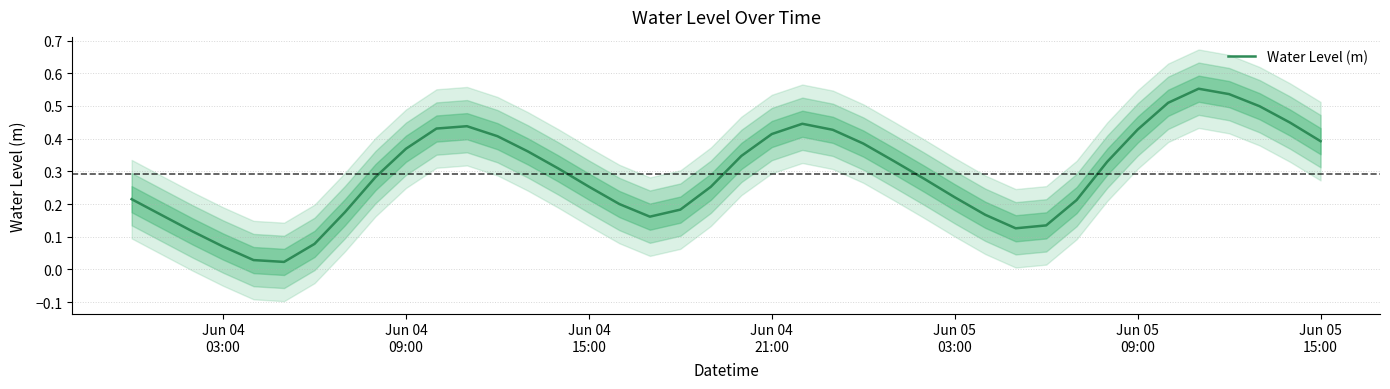

Is this an area chart (filled region under the line)?

No